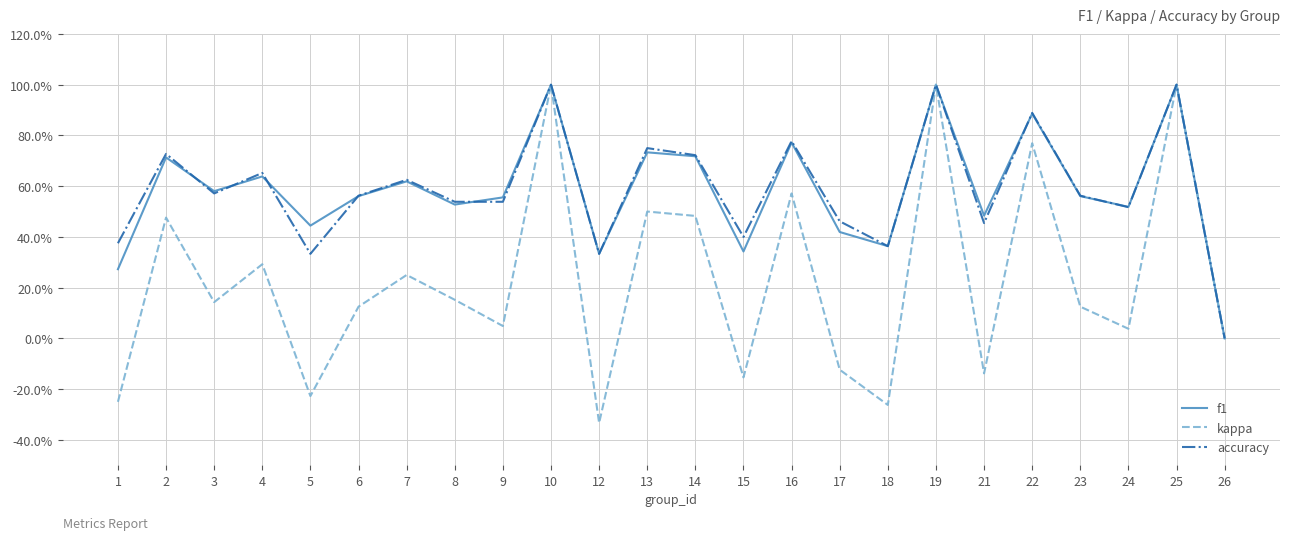

Which category has the lowest value in the f1 series?

26